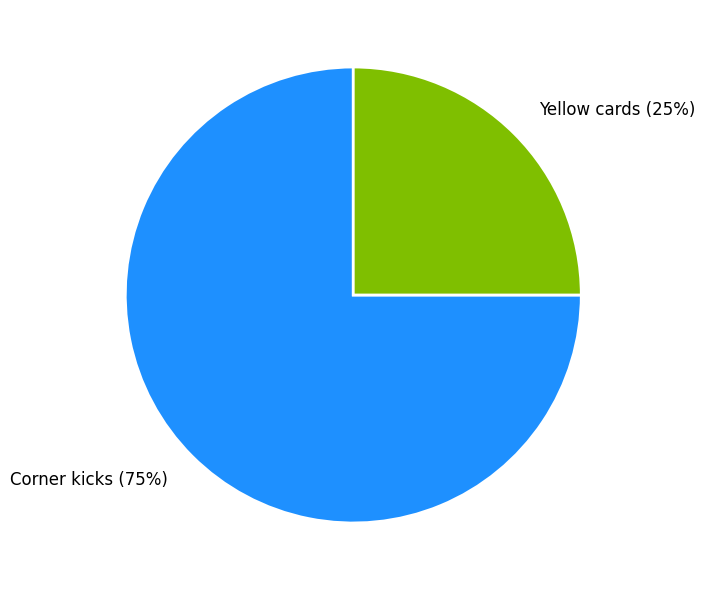

Does Corner kicks represent more than half of the total?

Yes